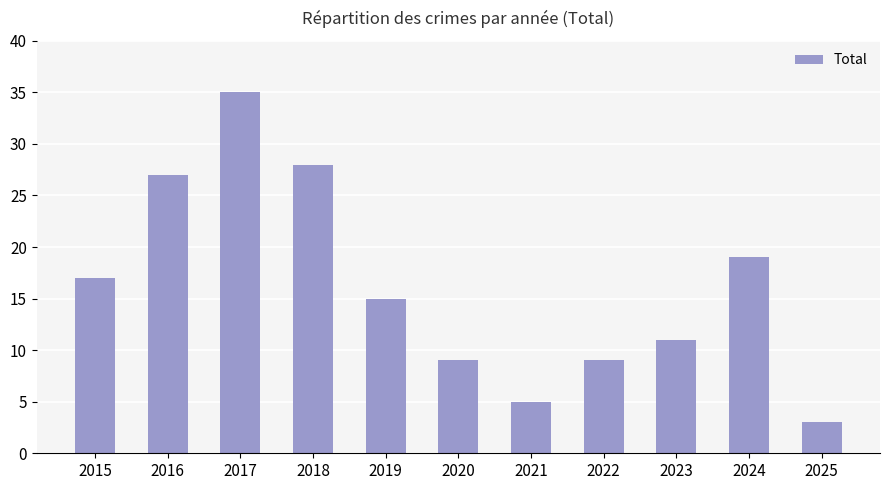

Which label corresponds to the largest value in the chart?

2017